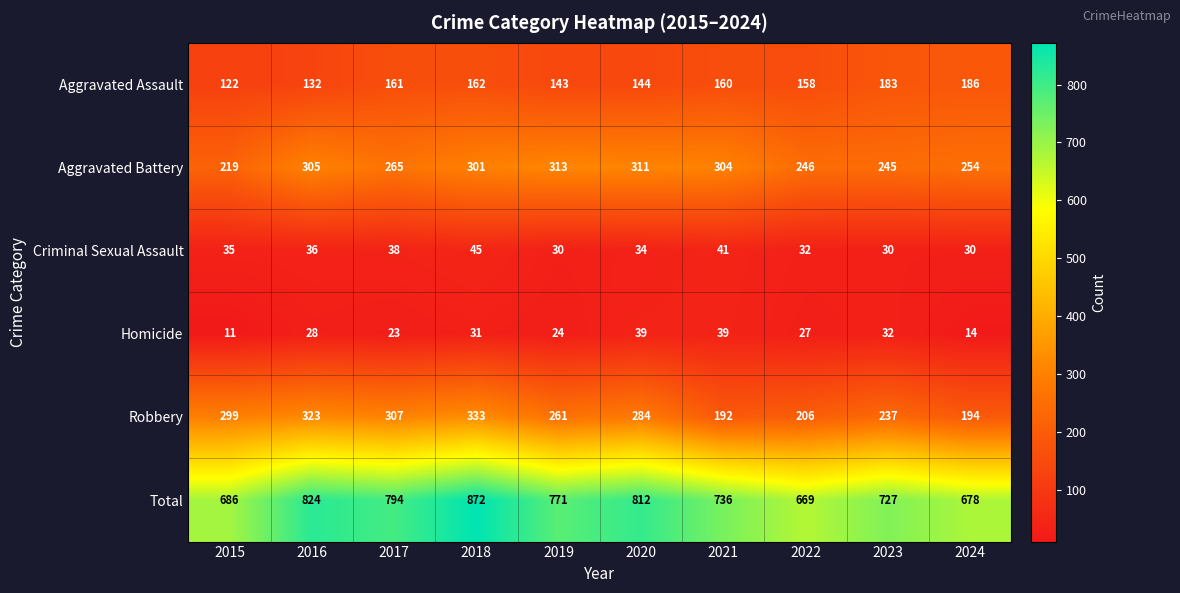

What is the greatest value displayed?

872